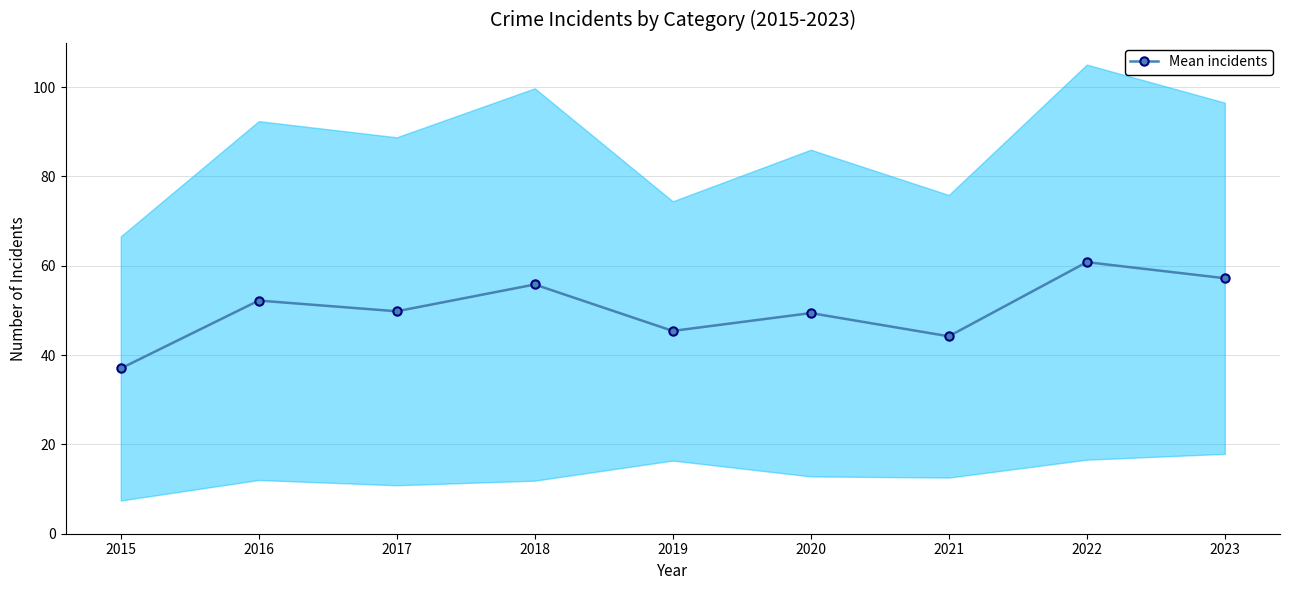

True or false: the data shows 21.7 at 2022.

False